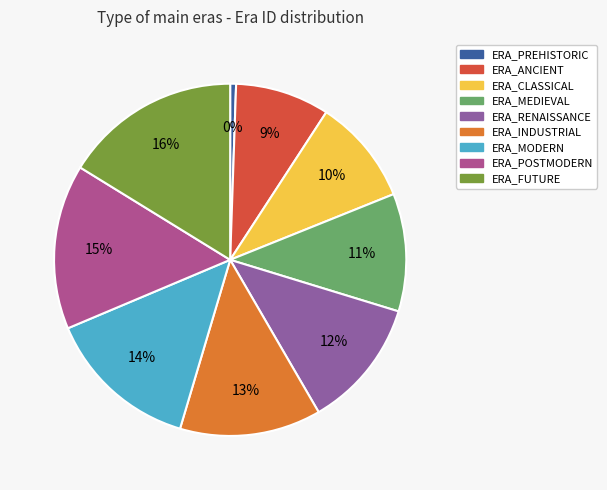

How many slices are in this pie chart?

9